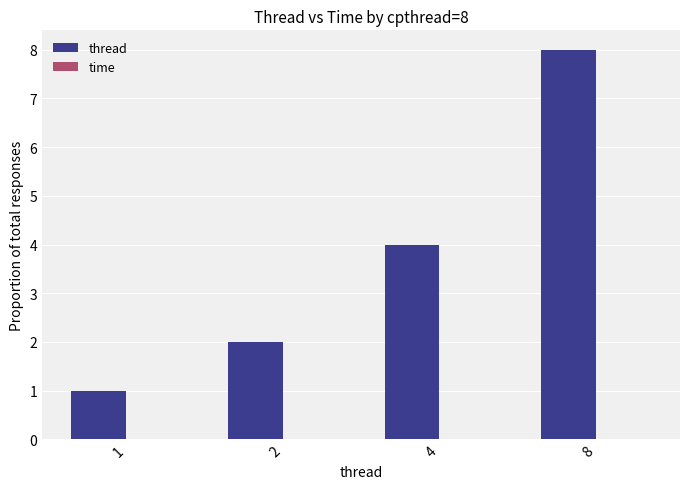

At which label does thread reach its peak?

8